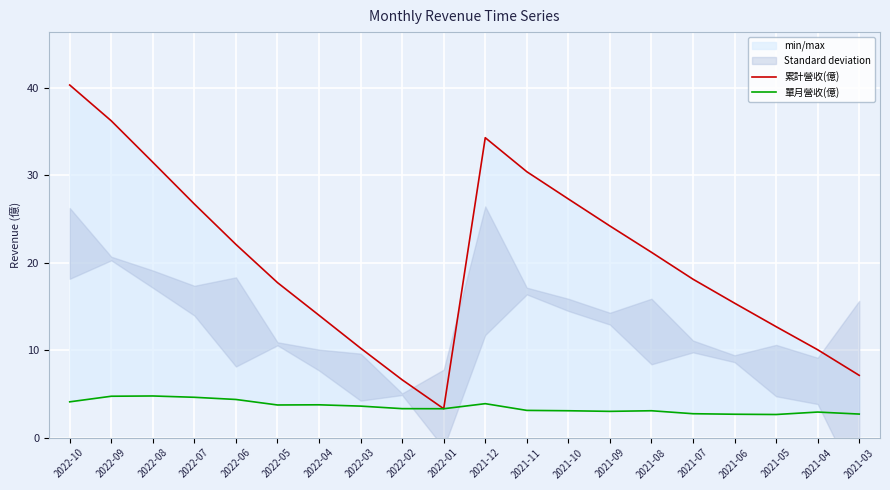

What is the difference between the 累計營收(億) values at 2021-06 and 2021-05?

2.7